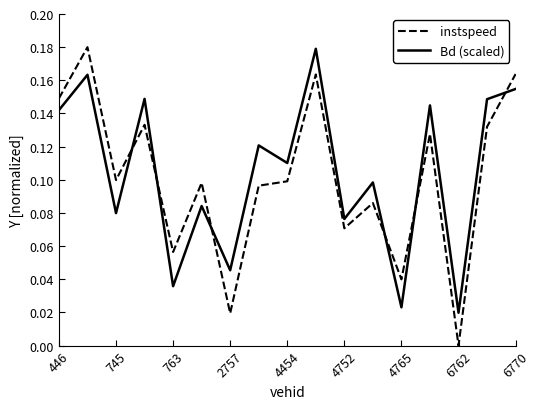

How many intersections are there between instspeed and Bd (scaled)?

6